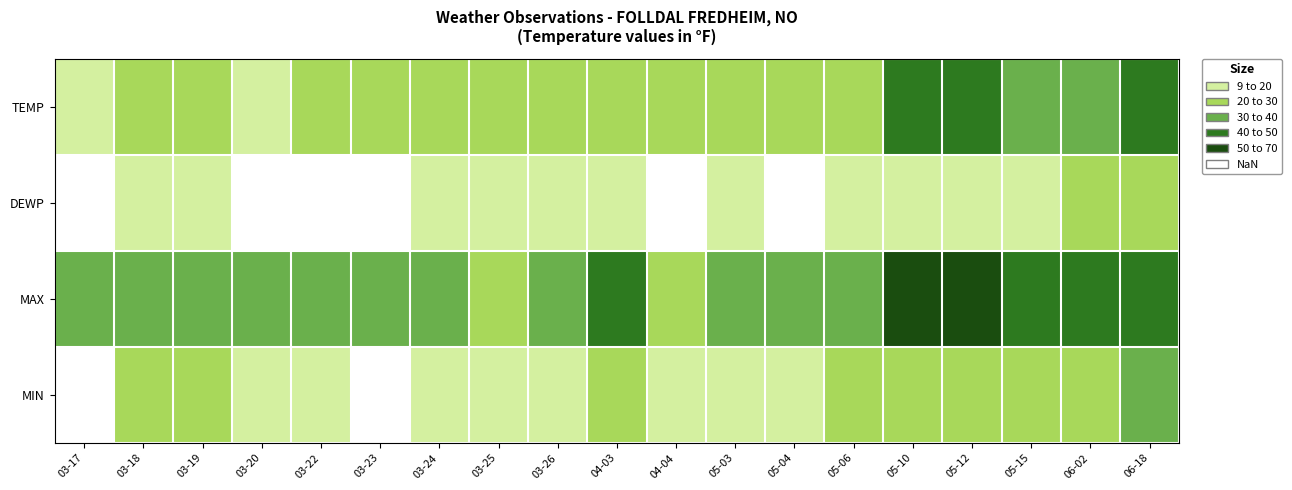

Reading left to right, transcribe all the data shown in this chart.

TEMP: 03-17=27.7	03-18=38.1	03-19=38.9	03-20=24.5	03-22=36.9	03-23=30.7	03-24=34.6	03-25=31.9	03-26=35.5	04-03=36.5	04-04=30.4	05-03=35.1	05-04=32.6	05-06=38.6	05-10=58.3	05-12=54.2	05-15=43.6	06-02=48.4	06-18=51.1
DEWP: 03-17=17.1	03-18=23.7	03-19=25.3	03-20=19.1	03-22=18.7	03-23=17.5	03-24=24.2	03-25=27.4	03-26=26.1	04-03=21.1	04-04=17.2	05-03=23.4	05-04=19.4	05-06=23.1	05-10=28.4	05-12=27.8	05-15=27.1	06-02=30.2	06-18=31.5
MAX: 03-17=40.1	03-18=42.6	03-19=41.7	03-20=41.9	03-22=44.4	03-23=45.5	03-24=40.6	03-25=39.0	03-26=43.2	04-03=51.1	04-04=34.5	05-03=44.2	05-04=40.3	05-06=45.9	05-10=66.6	05-12=65.5	05-15=57.4	06-02=55.8	06-18=57.0
MIN: 03-17=9.3	03-18=32.4	03-19=35.2	03-20=20.3	03-22=21.9	03-23=15.8	03-24=20.1	03-25=27.9	03-26=25.3	04-03=30.0	04-04=27.0	05-03=28.2	05-04=26.6	05-06=33.4	05-10=37.8	05-12=38.1	05-15=35.8	06-02=30.0	06-18=41.2